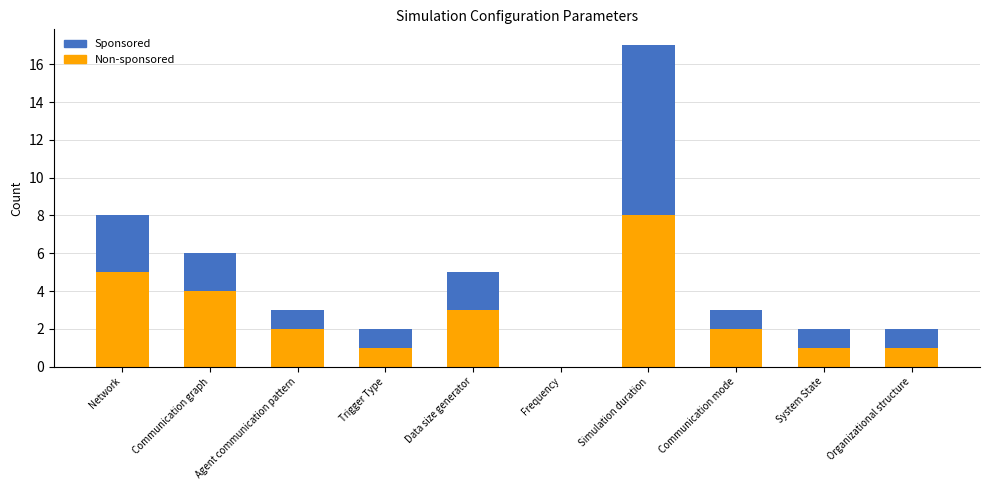

The value of Non-sponsored at Network is 9. True or false?

False